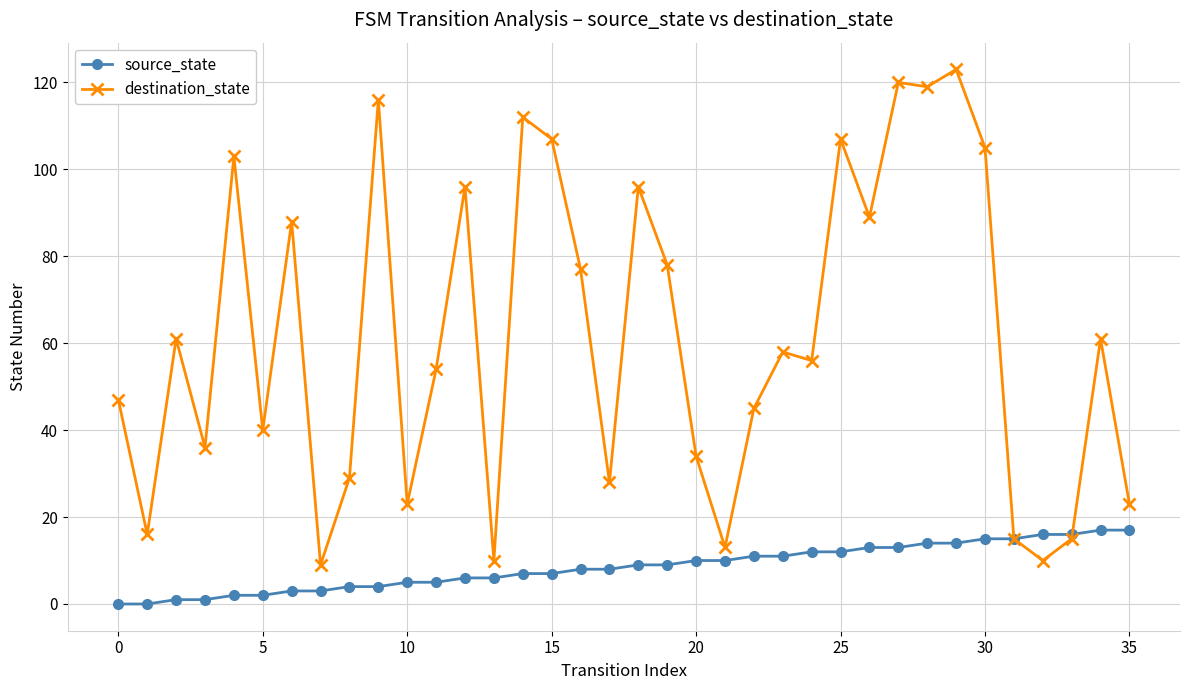

Which series has the largest total across all categories?

destination_state